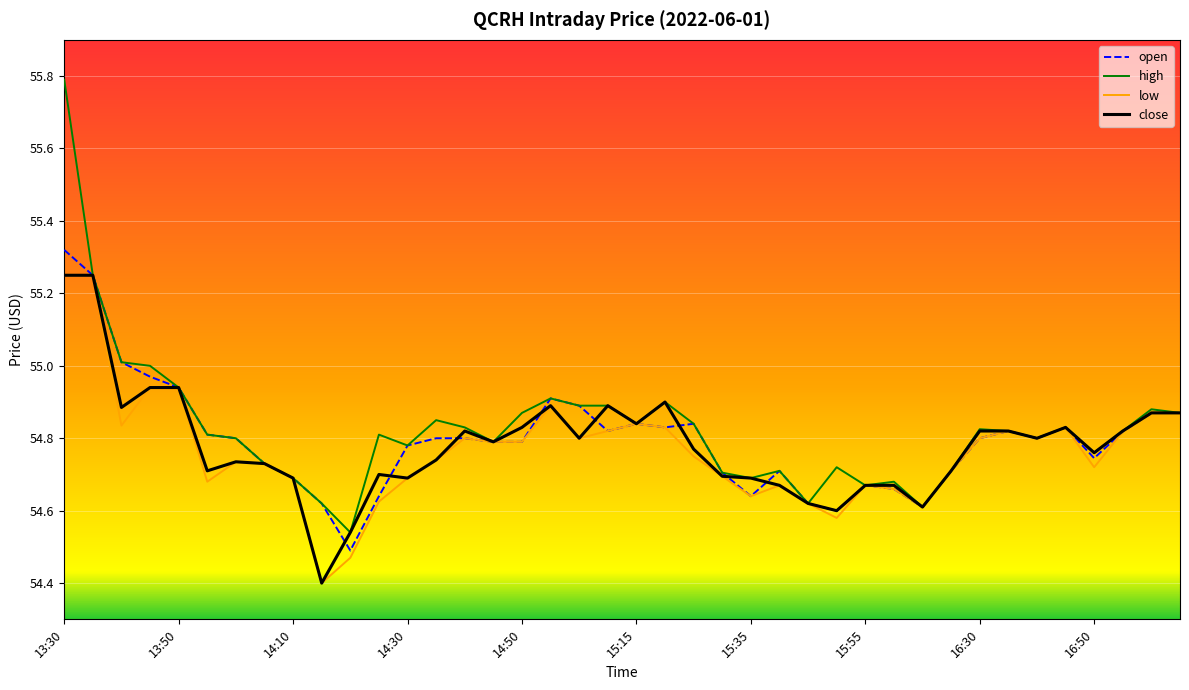

Which series has the widest spread of values?

high